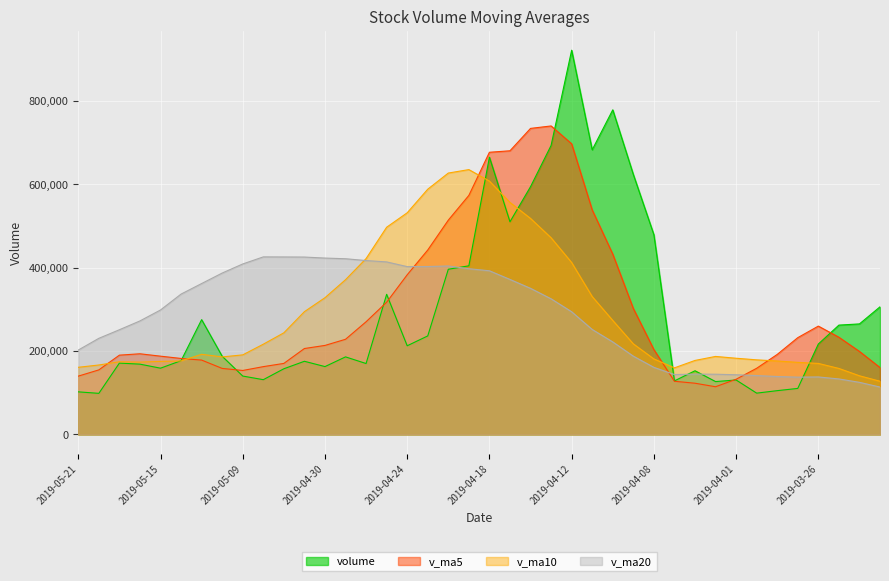

After their last crossing, which series has the higher values: v_ma5 or v_ma20?

v_ma5